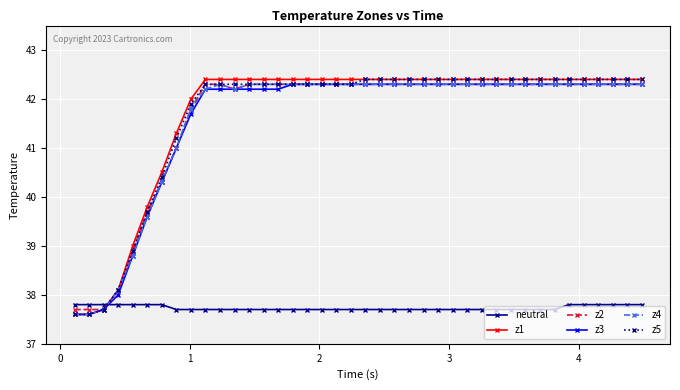

What are all the series names shown in the legend?

neutral, z1, z2, z3, z4, z5